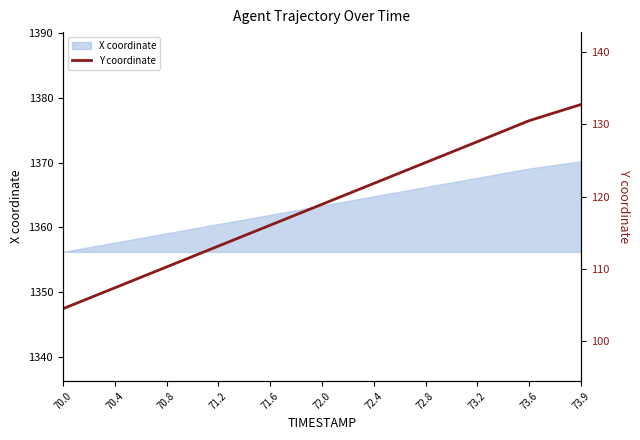

Rank the categories by value from highest to lowest.

73.9, 73.6, 73.2, 72.8, 72.4, 72.0, 71.6, 71.2, 70.8, 70.4, 70.0